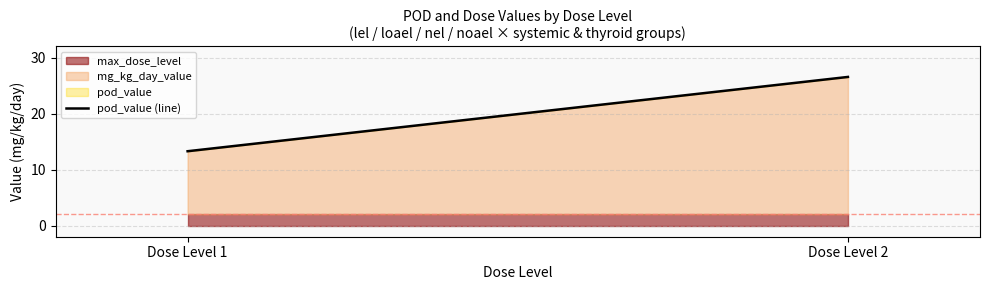

What is the value of the 2nd point from the left?

26.6